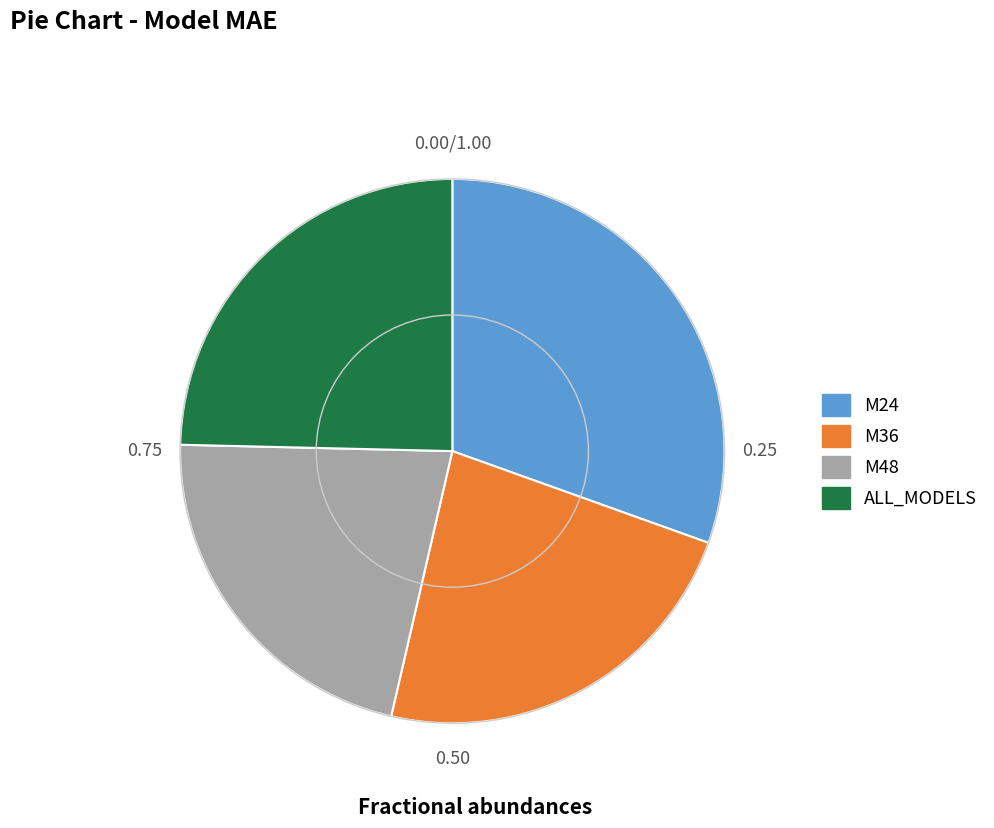

Does any single category account for the majority?

No